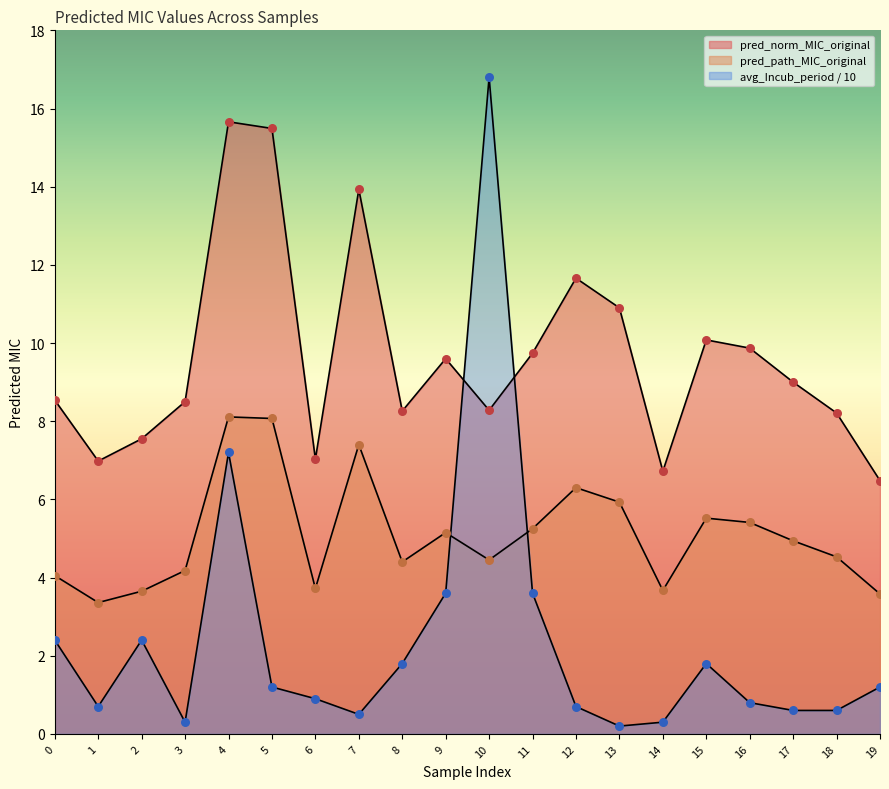

At which category is the sum across all series the highest?

4